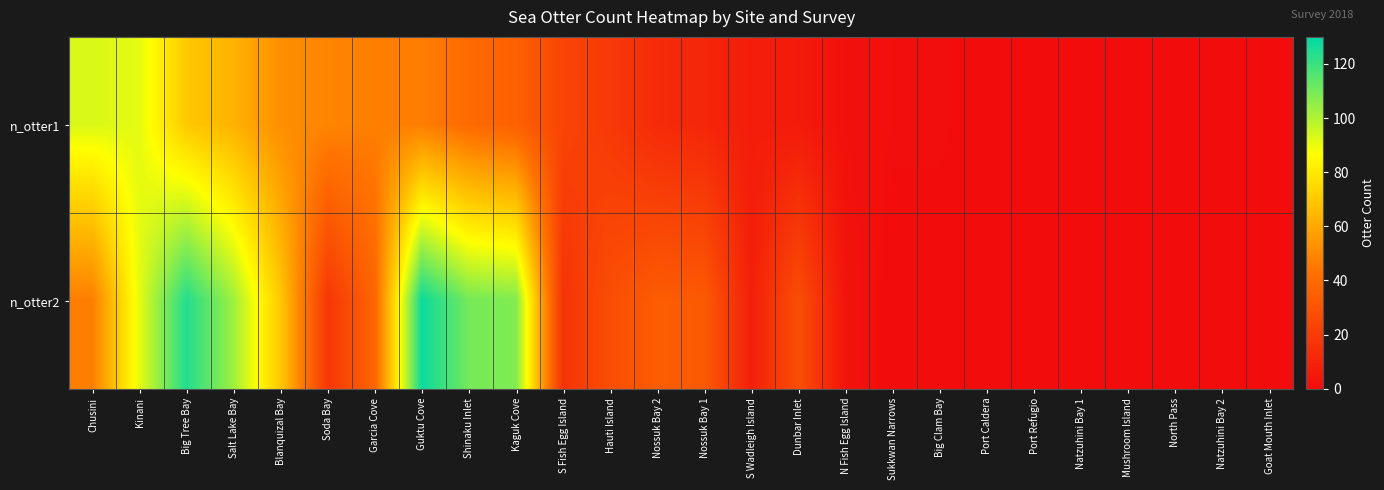

Count the number of data series in this chart.

2